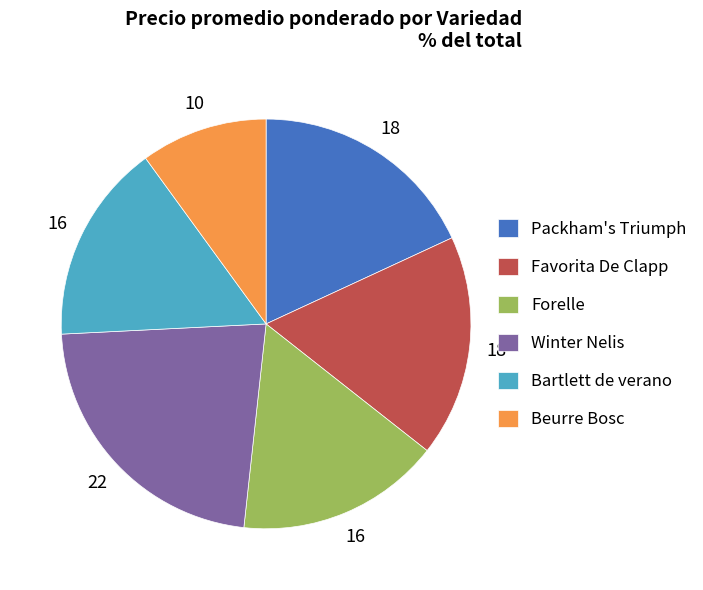

How many slices are in this pie chart?

6